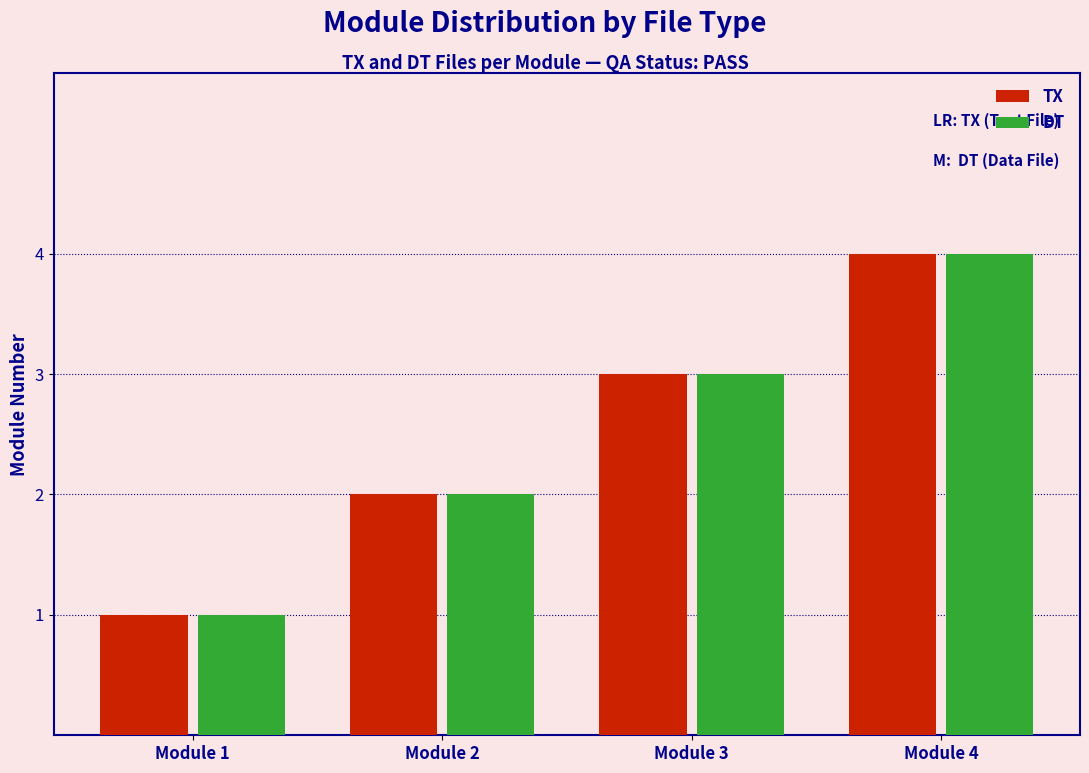

The value of DT at Module 2 is 3. True or false?

False